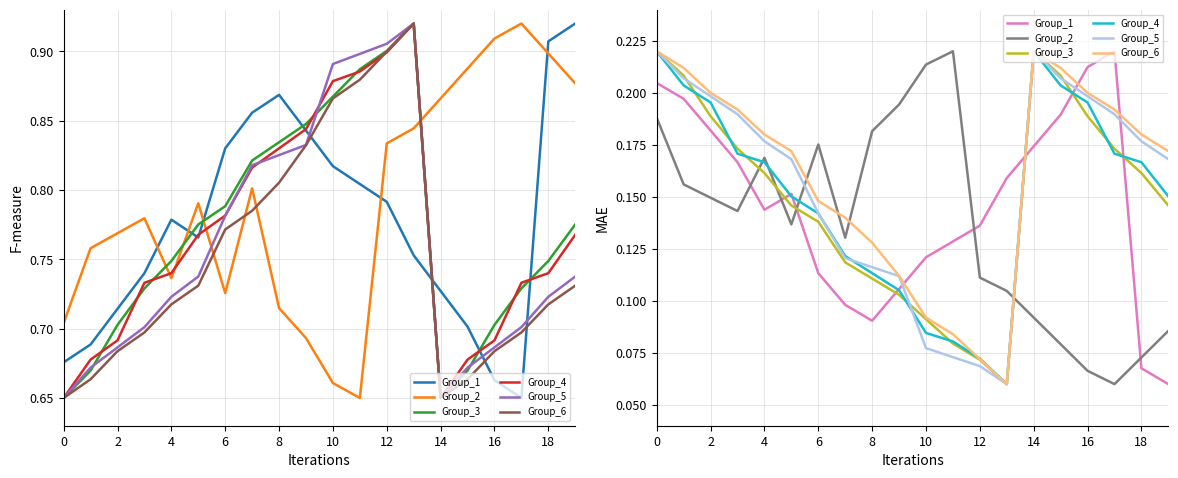

How many interior local peaks does the Group_4 series have?

1